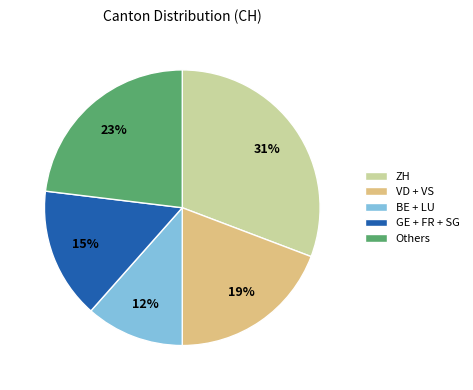

Combined, do BE + LU and GE + FR + SG account for over 50%?

No